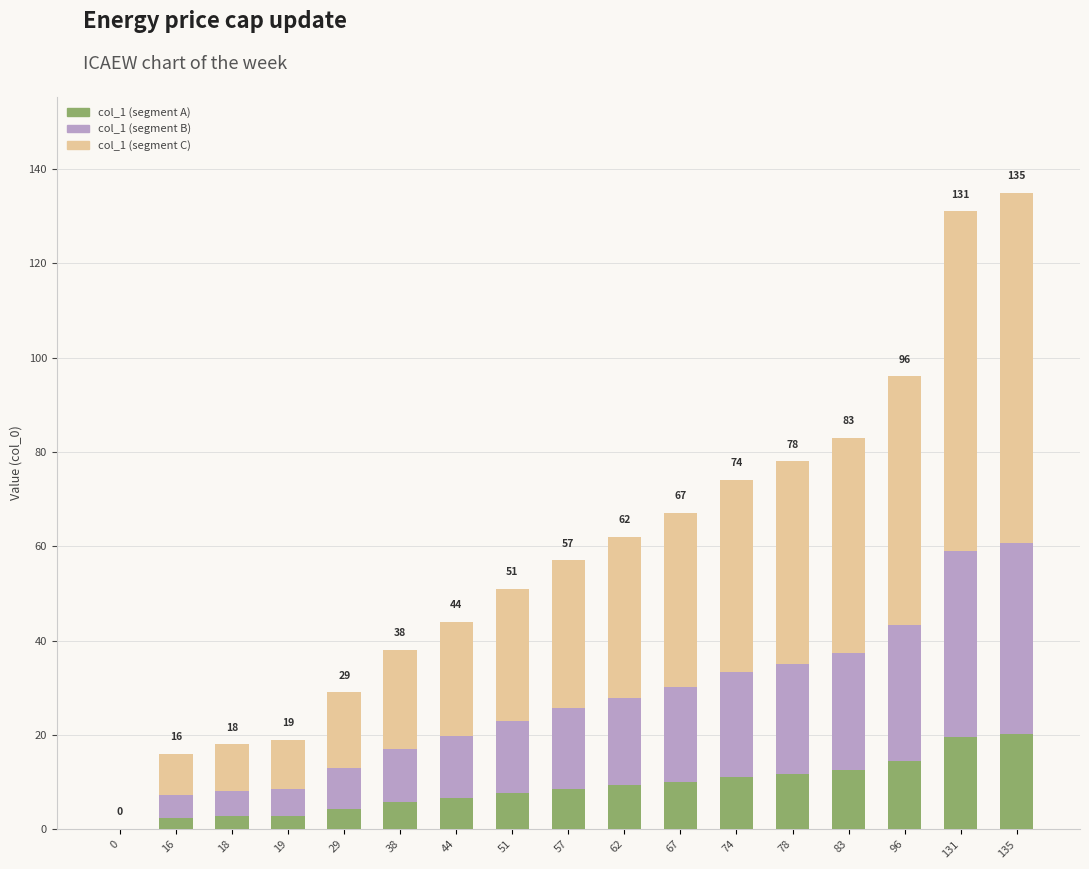

The col_1 (segment A) series shows 20.2 at 135. True or false?

True